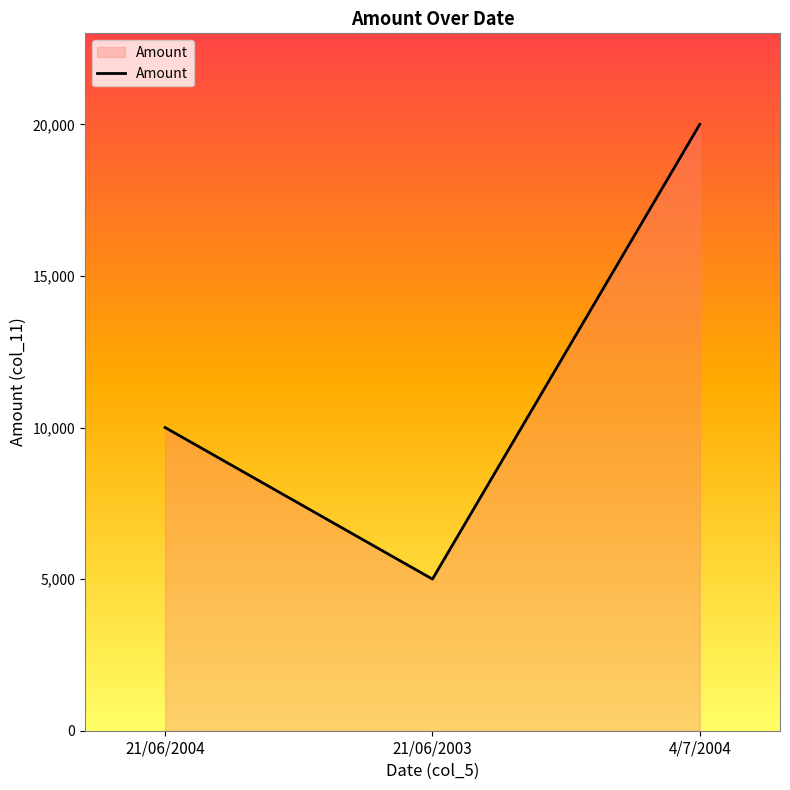

Which has a higher value, 21/06/2003 or 21/06/2004?

21/06/2004